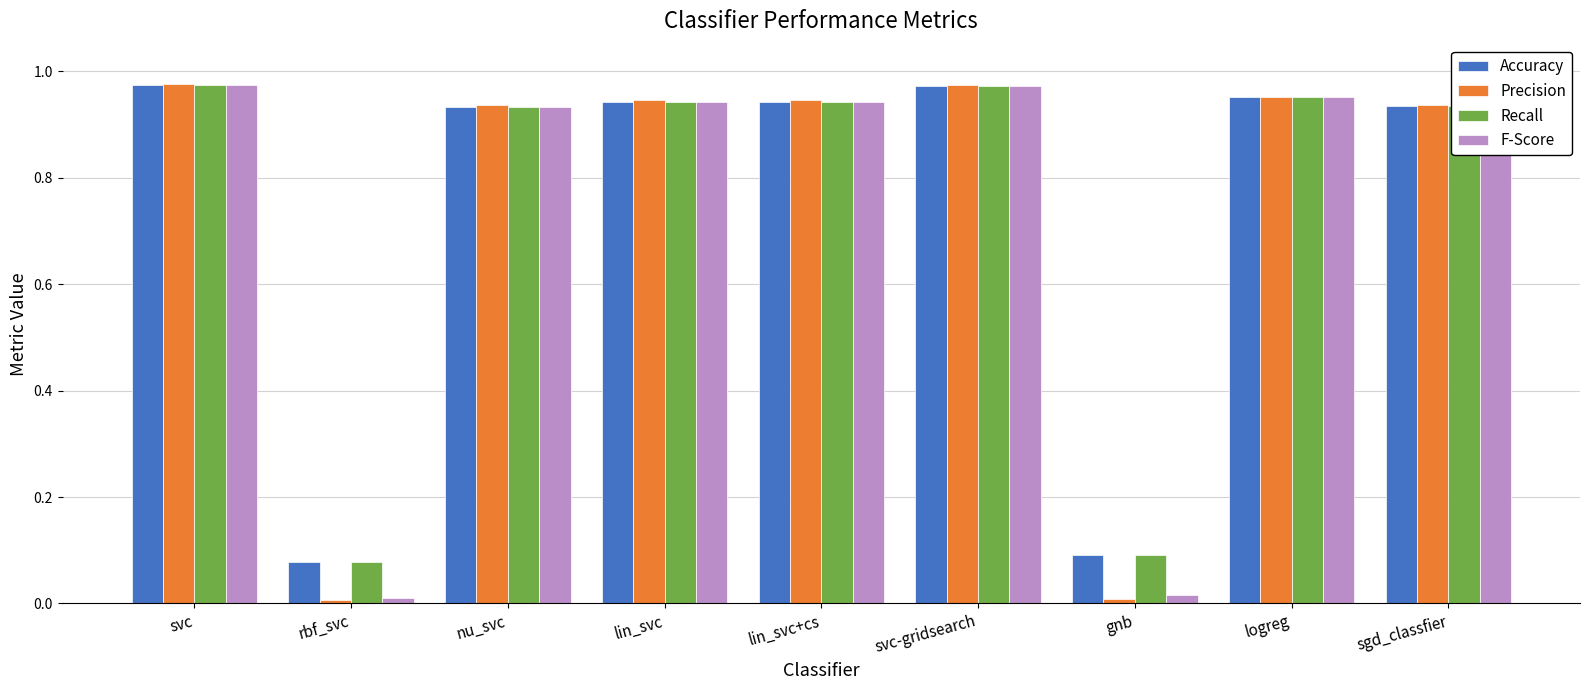

Is the value of Recall at lin_svc+cs greater than the value of F-Score at svc-gridsearch?

No